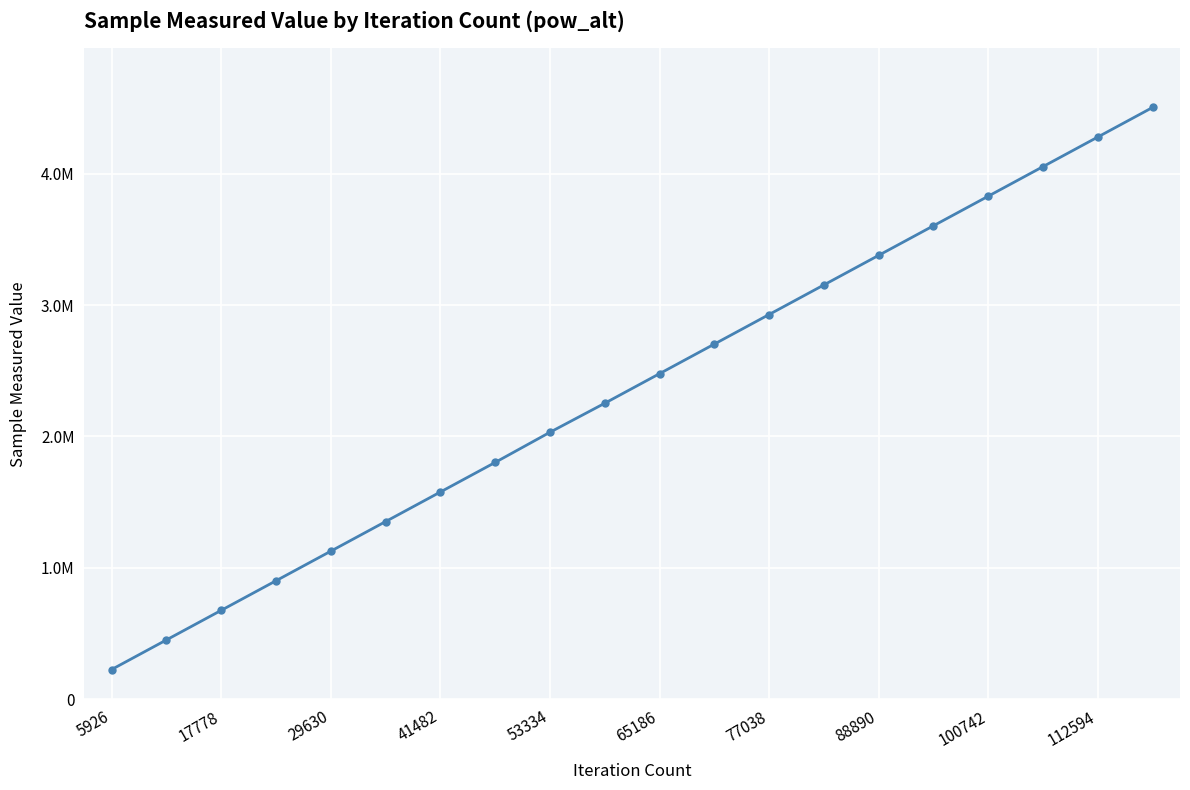

Is this an area chart (filled region under the line)?

No